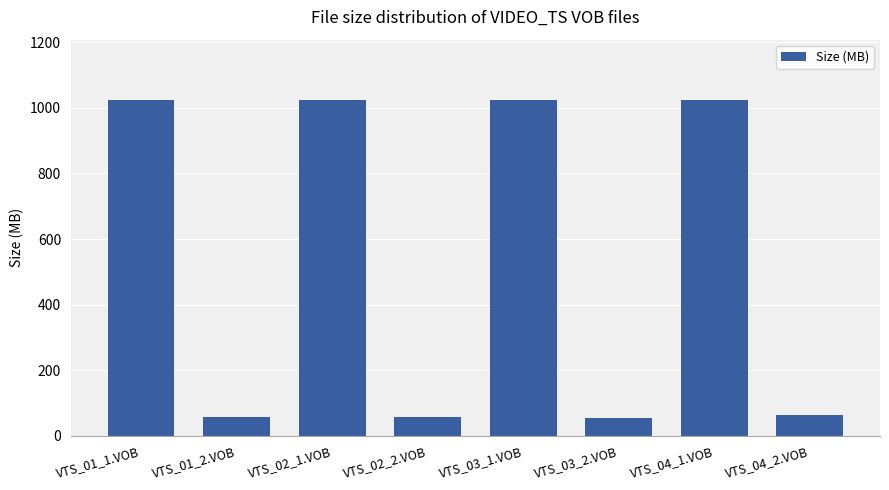

What is the label of the 7th bar from the right?

VTS_01_2.VOB